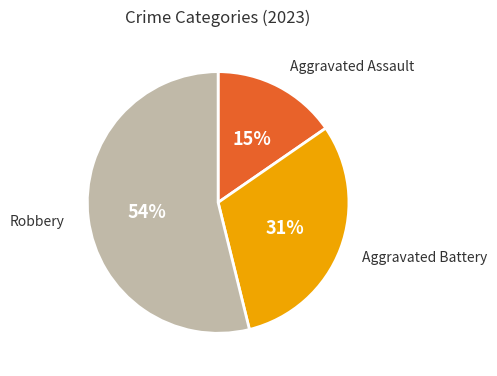

Rank the categories by value from lowest to highest.

Aggravated Assault, Aggravated Battery, Robbery